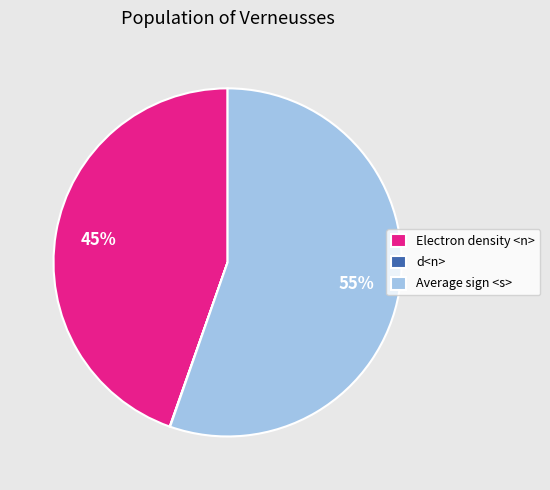

Does any single category account for the majority?

Yes